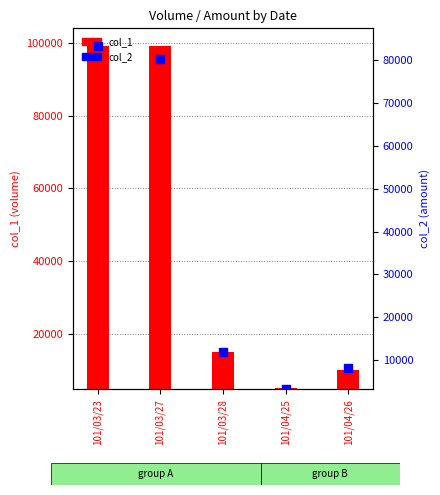

Which series contains the highest Y value?

col_1 (volume)